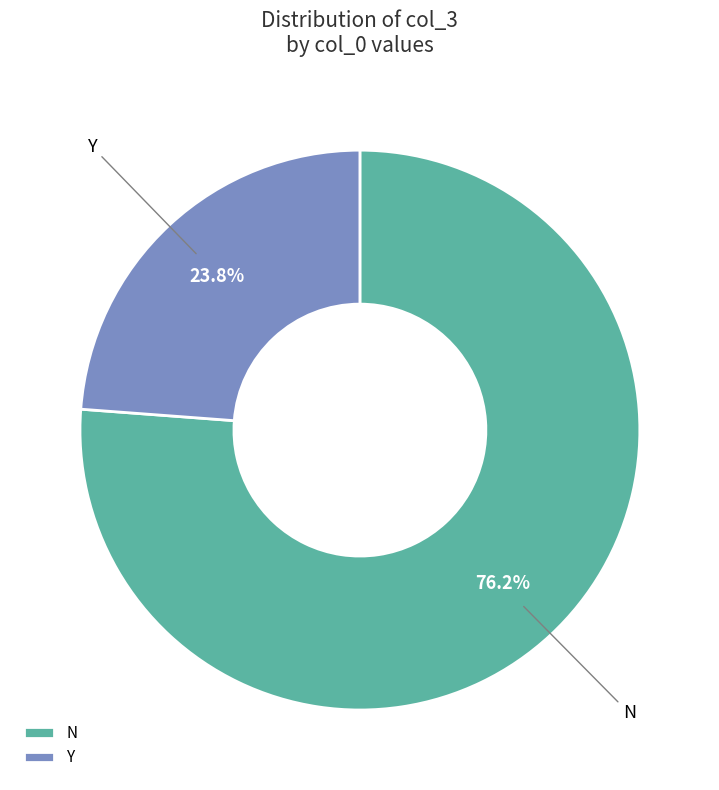

Which category has the smallest portion of the pie?

Y